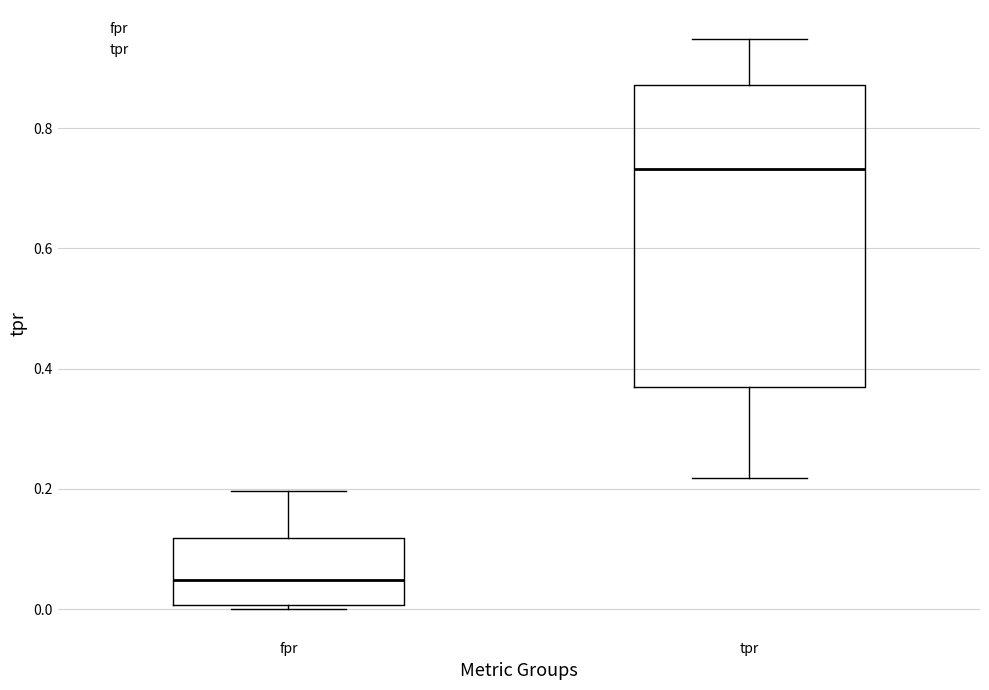

Reading left to right, transcribe this box plot: for each box, give where its median line is, the range the box spans, and where its two whiskers end, as read against the y-axis. The values are not printed on the chart, so give them approximately, as read against the axis.

fpr: median 0.04, box 0.00 to 0.12, whiskers 0.00 (just below the box's lower edge) to 0.20
tpr: median 0.74, box 0.36 to 0.88, whiskers 0.22 to 0.94